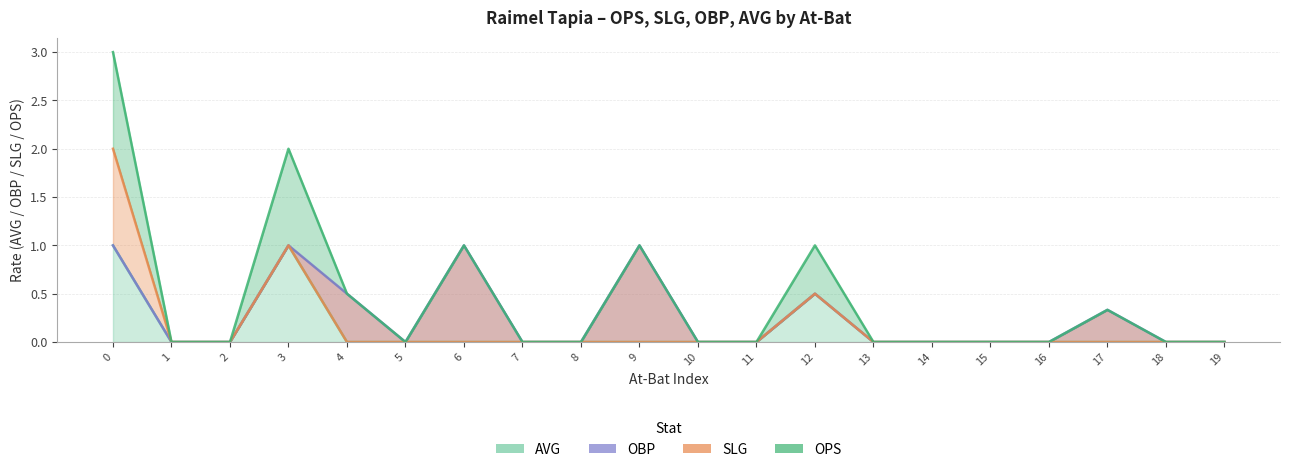

The value of ops at 10 is 0.0. True or false?

True